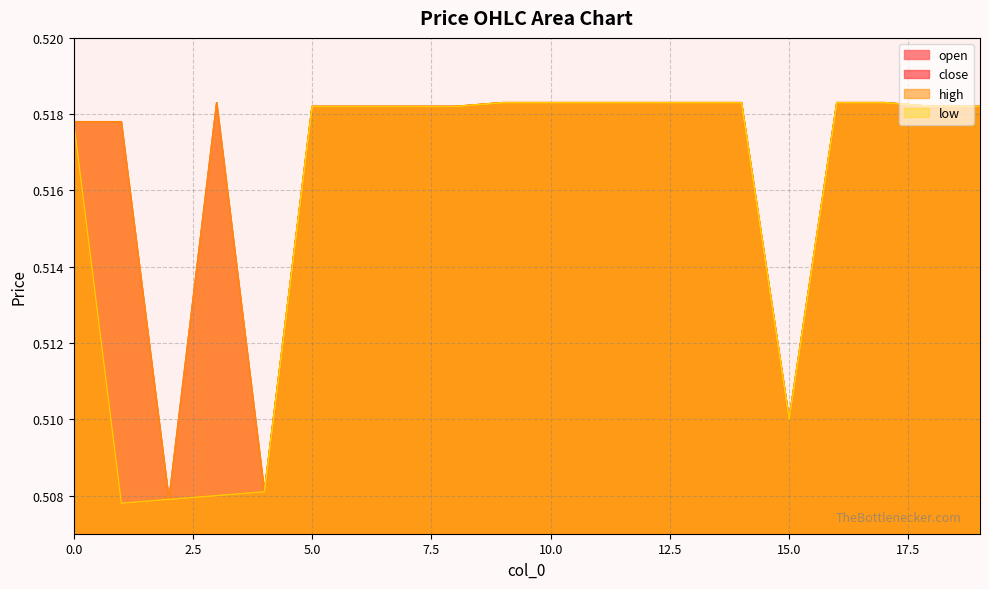

Is the value of high at 4 greater than the value of close at 19?

No